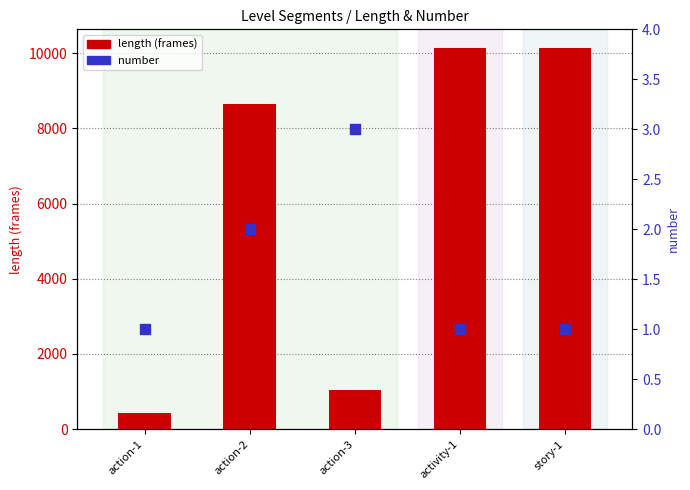

What are all the series names shown in the legend?

length (frames), number